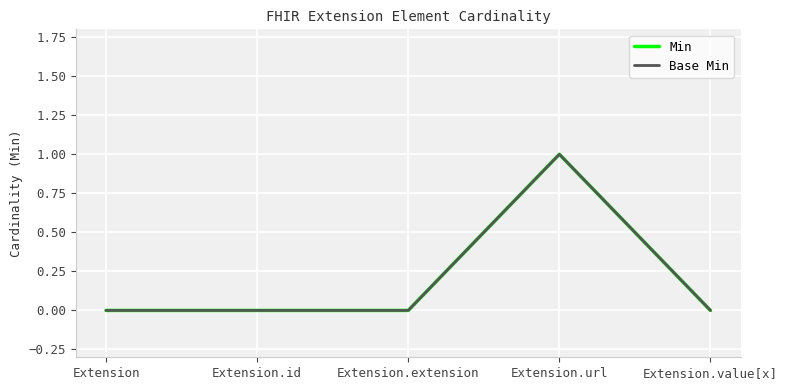

True or false: Base Min and Min cross at least once.

False